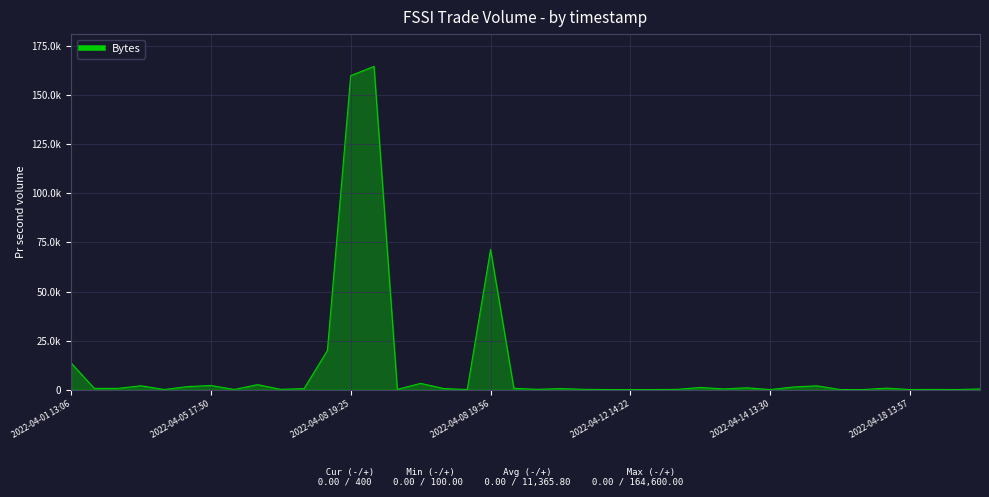

What is the ratio of the value at 15 to the value at 2022-04-14 13:30?

2.0